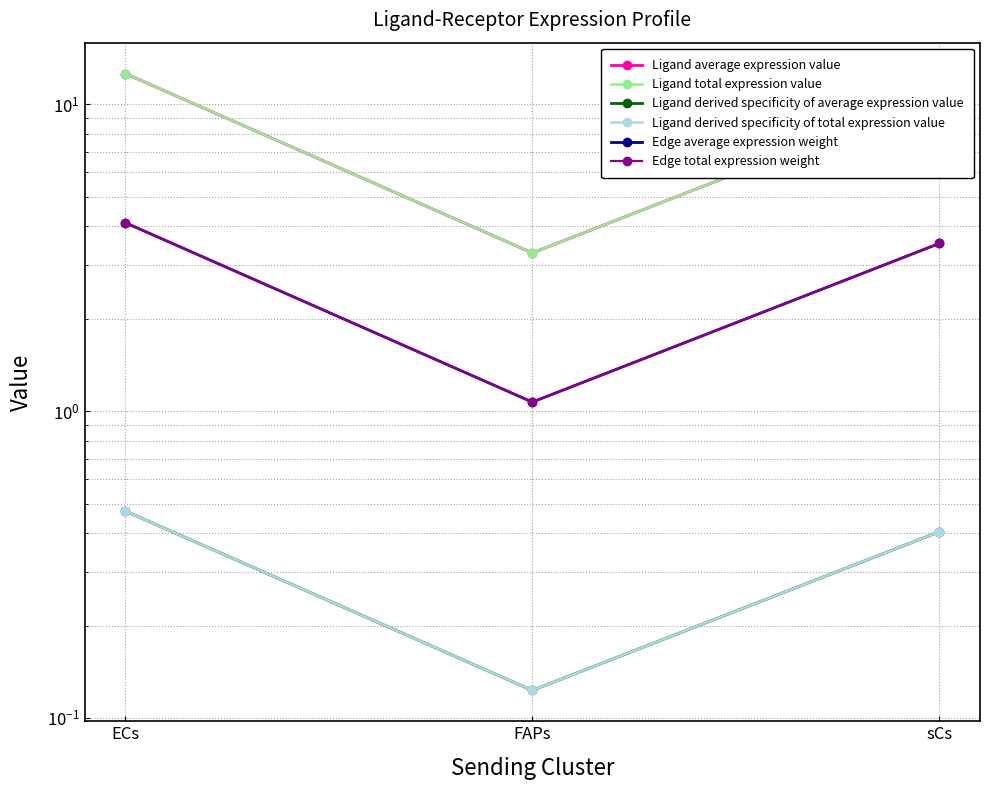

At ECs, list the series in order from largest to smallest.

Ligand average expression value, Ligand total expression value, Edge average expression weight, Edge total expression weight, Ligand derived specificity of average expression value, Ligand derived specificity of total expression value